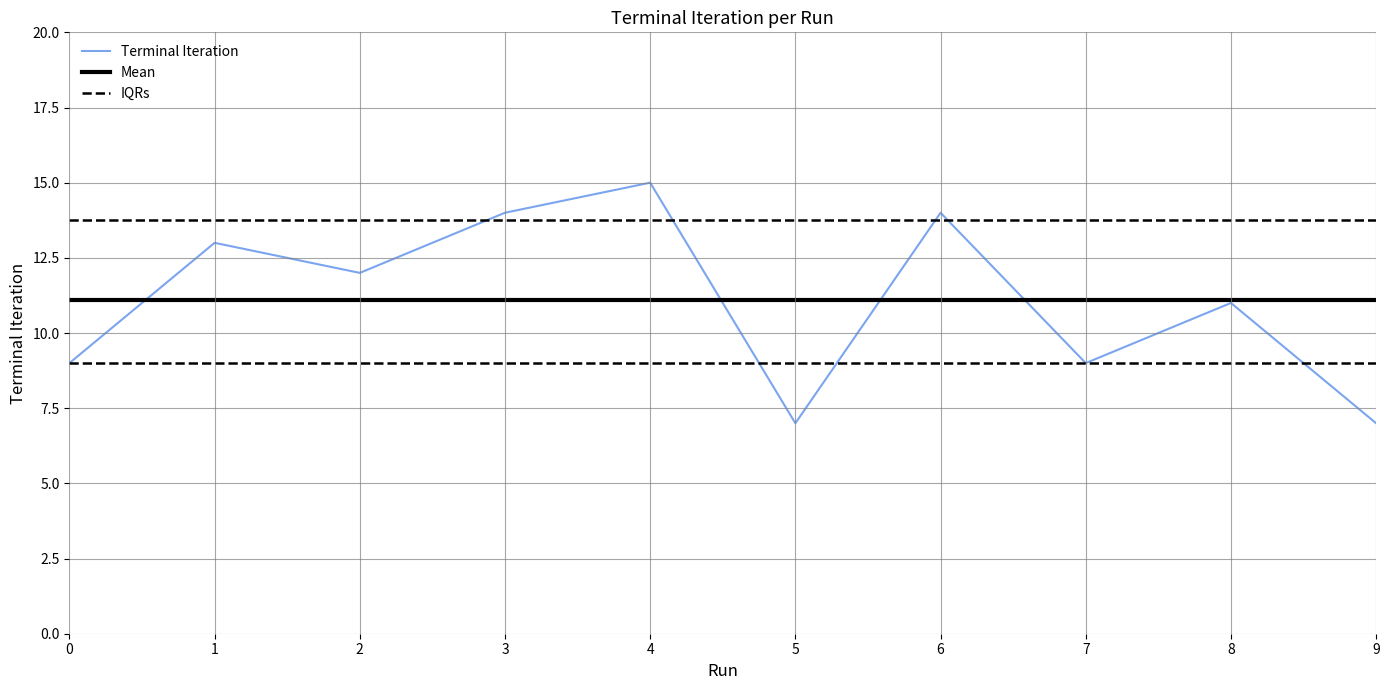

What is the maximum value shown in the chart?

15.0